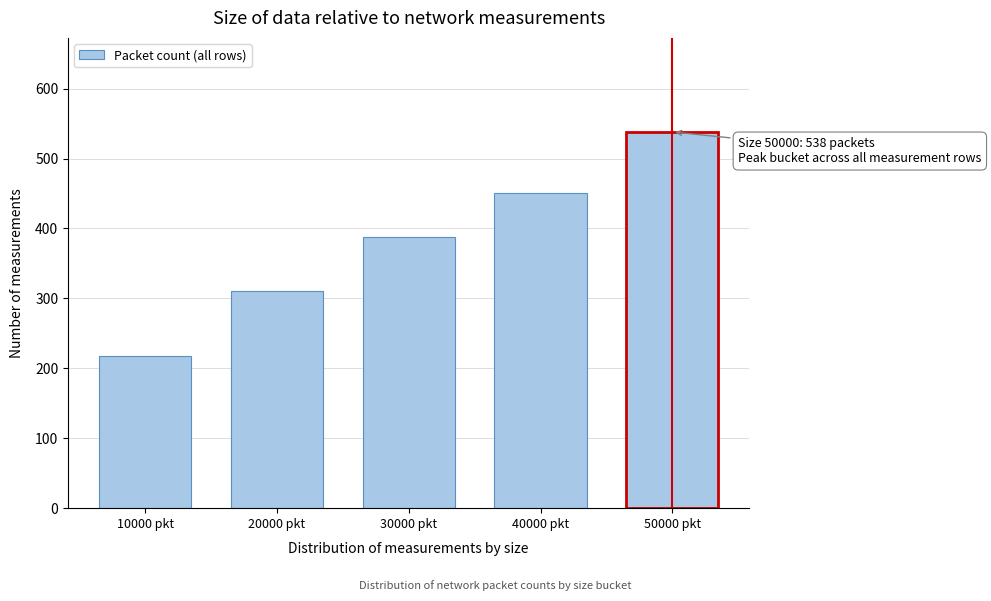

Reading right to left, extract all data points from this chart.

50000 pkt=538	40000 pkt=451	30000 pkt=388	20000 pkt=310	10000 pkt=218